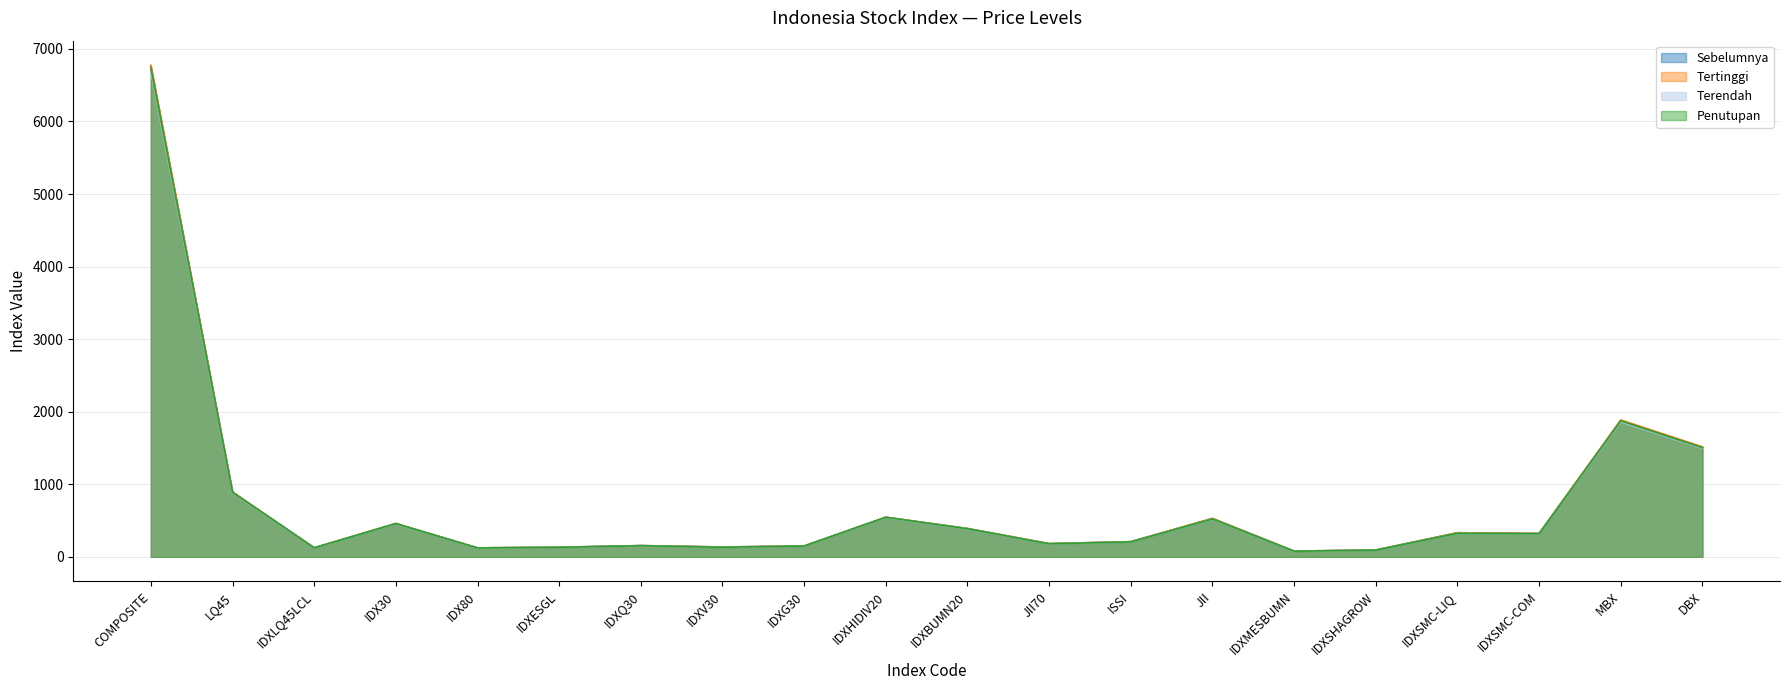

What is the value of the Sebelumnya point at the 10th from the left?

546.0